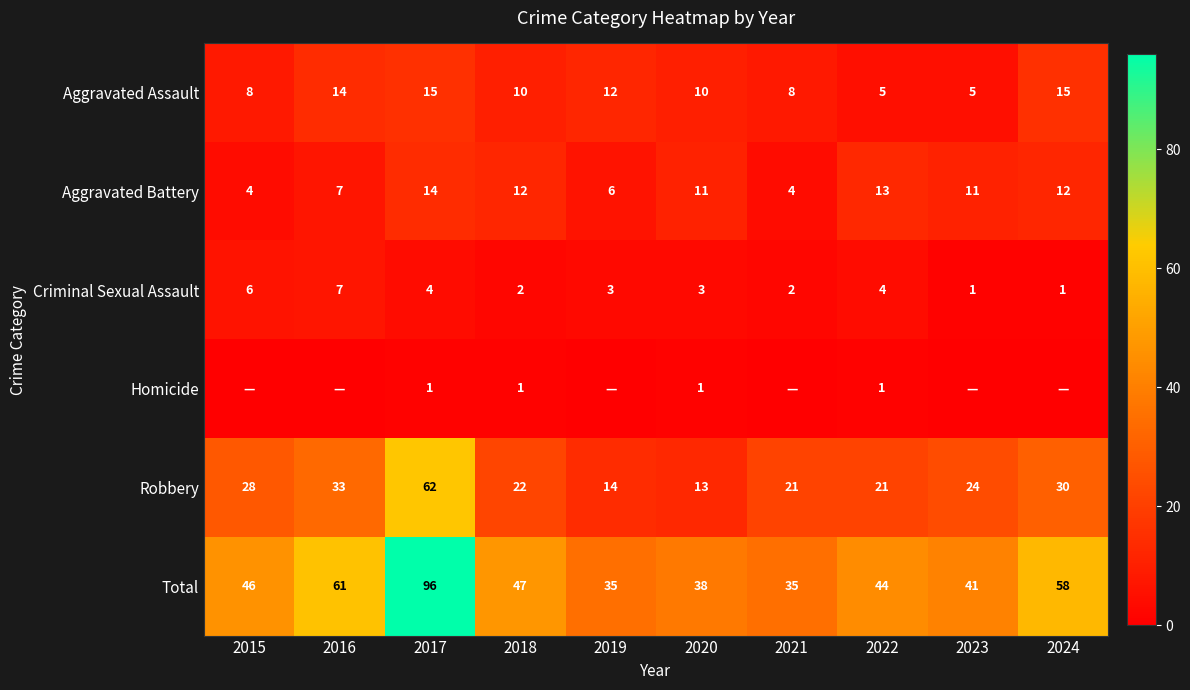

At which label does Robbery first exceed 24?

2015